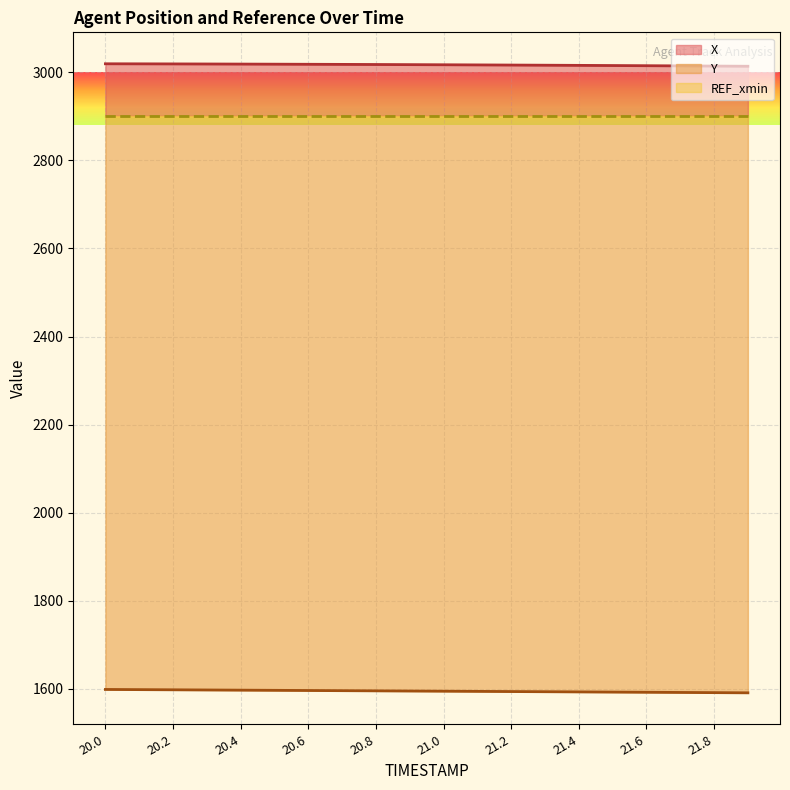

At how many categories does at least one series exceed 1595?

20